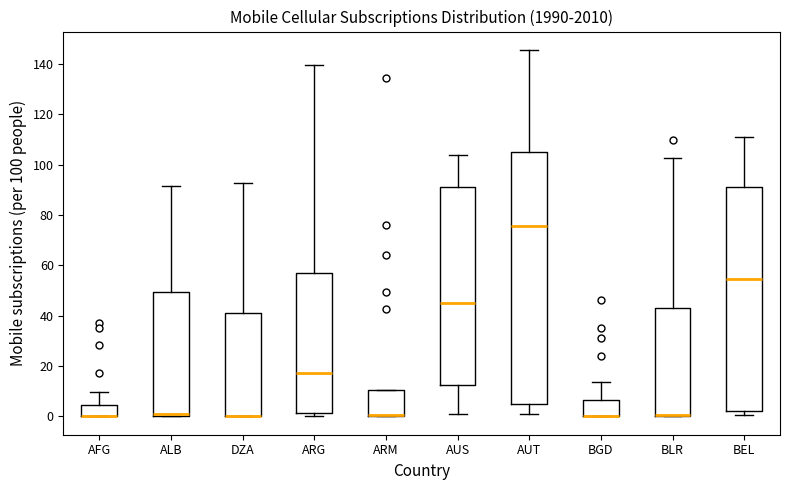

Reading left to right, read every box against the y-axis: the position of its median line, the range the box covers, and the ends of its whiskers. The values are not printed on the chart, so give them approximately, as read against the axis.

AFG: median 0 (drawn on the box's lower edge), box 0 to 4, whiskers 0 to 10
ALB: median 0 (just above the box's lower edge), box 0 to 50, whiskers 0 to 92
DZA: median 0 (drawn on the box's lower edge), box 0 to 42, whiskers 0 to 92
ARG: median 18, box 2 to 56, whiskers 0 to 140
ARM: median 0 (drawn on the box's lower edge), box 0 to 10, whiskers 0 to 10
AUS: median 46, box 12 to 92, whiskers 2 to 104
AUT: median 76, box 4 to 104, whiskers 0 to 146
BGD: median 0 (drawn on the box's lower edge), box 0 to 6, whiskers 0 to 14
BLR: median 0 (drawn on the box's lower edge), box 0 to 42, whiskers 0 to 102
BEL: median 54, box 2 to 92, whiskers 0 to 112